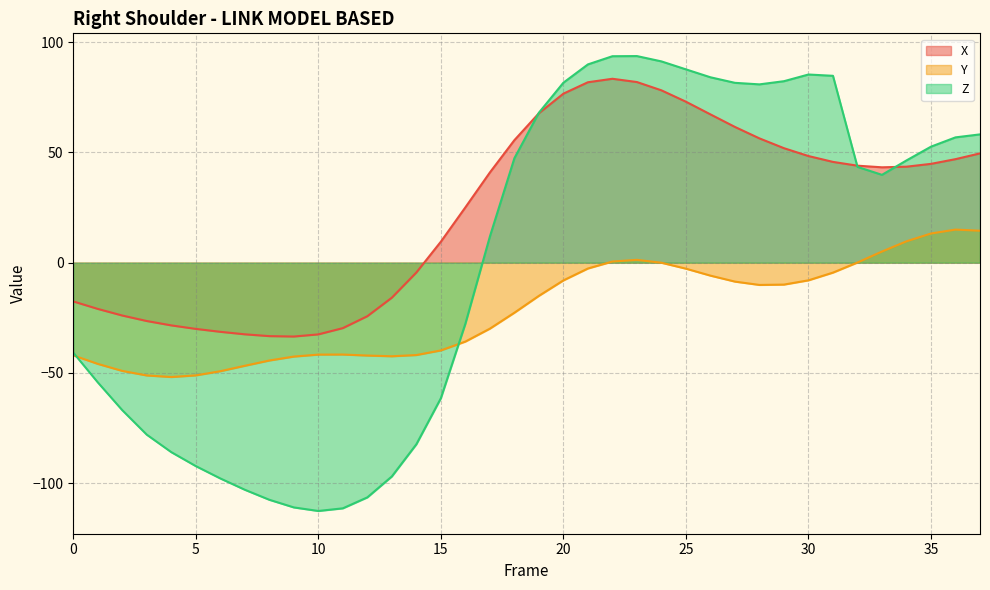

What is the difference between the maximum and minimum values in the Z series?

206.2